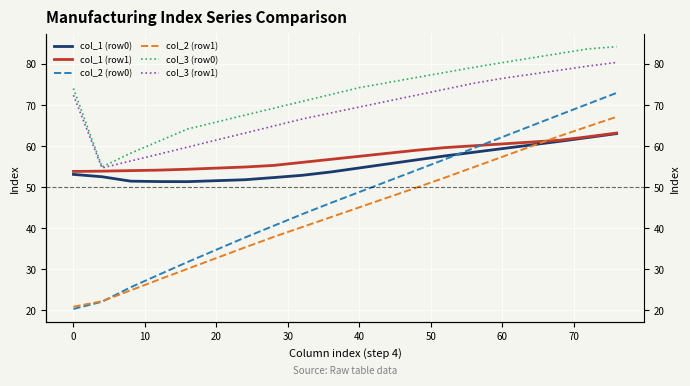

What is the average value of the col_1 (row0) series?

55.5